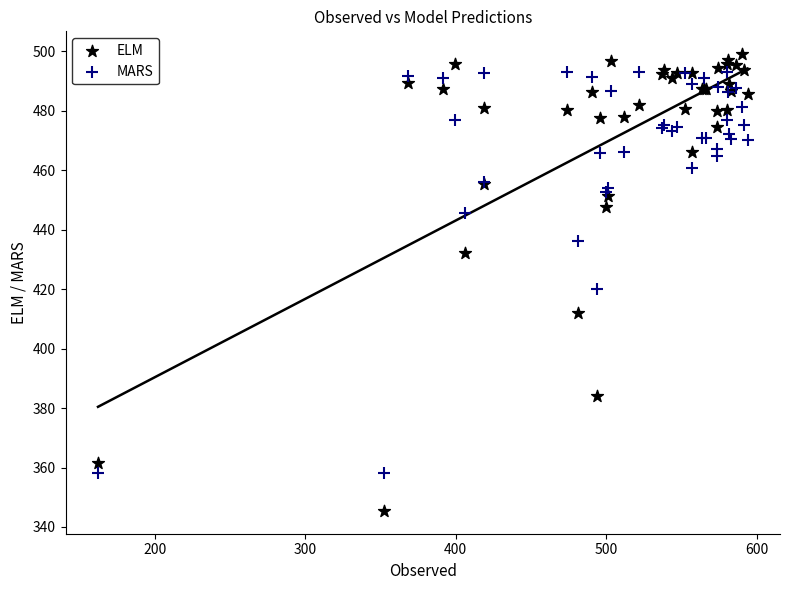

Which series has the widest spread of Y values?

ELM